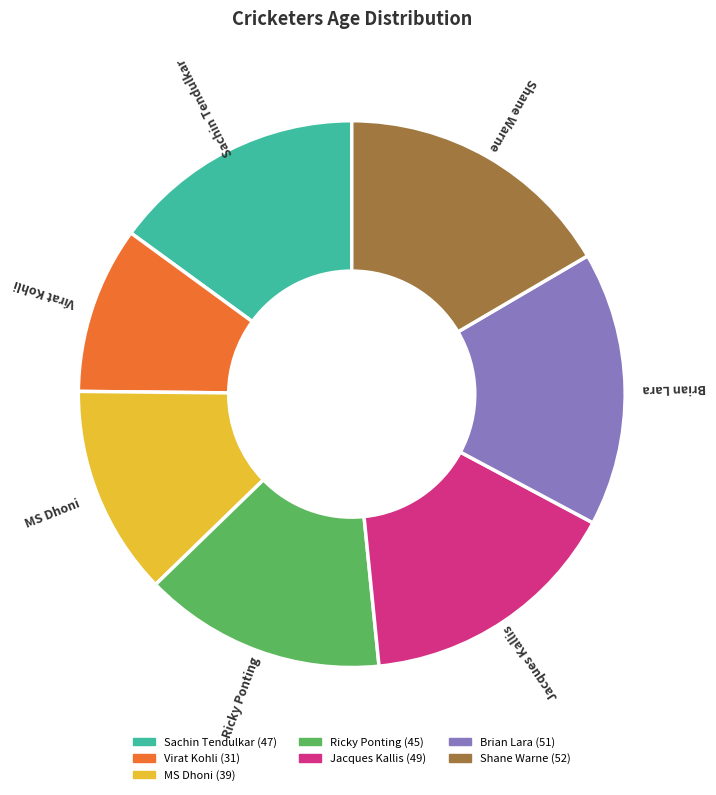

Which category has the smallest portion of the pie?

Virat Kohli